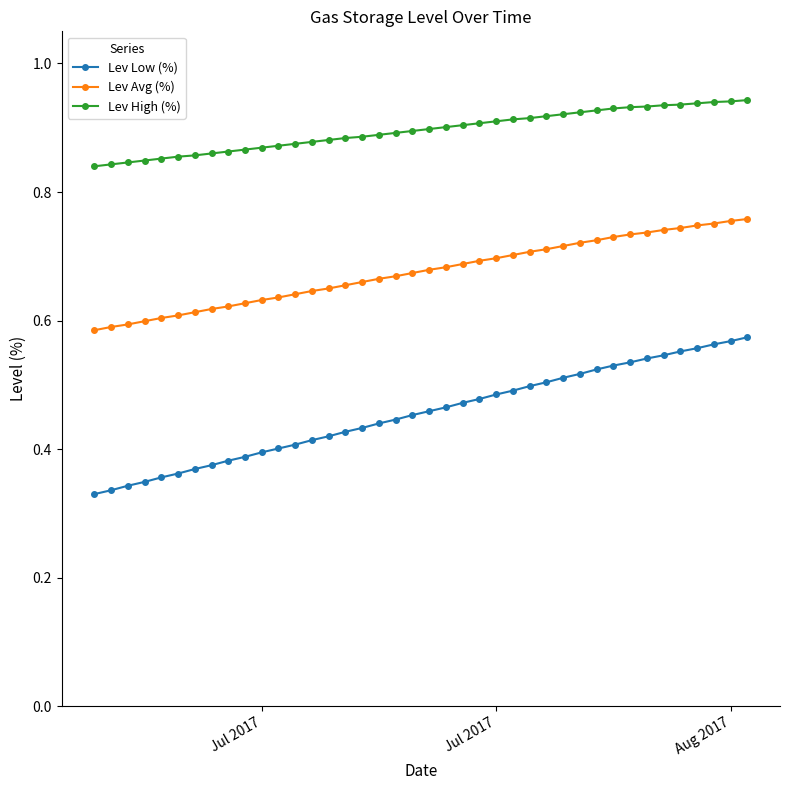

How many Lev High (%) values are between 0 and 1?

40